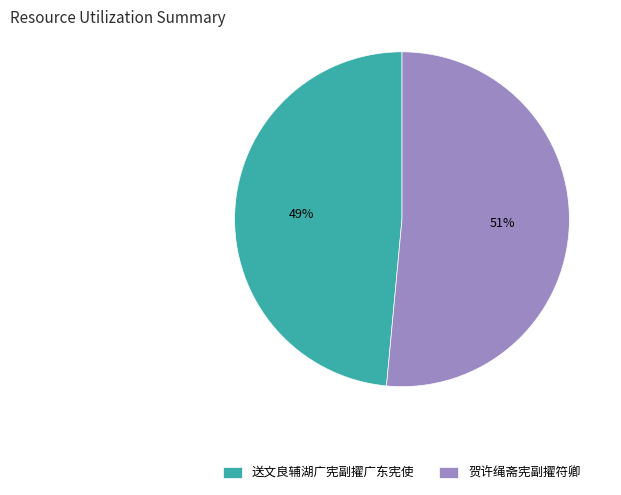

Which has a higher value, 送文良辅湖广宪副擢广东宪使 or 贺许绳斋宪副擢符卿?

贺许绳斋宪副擢符卿